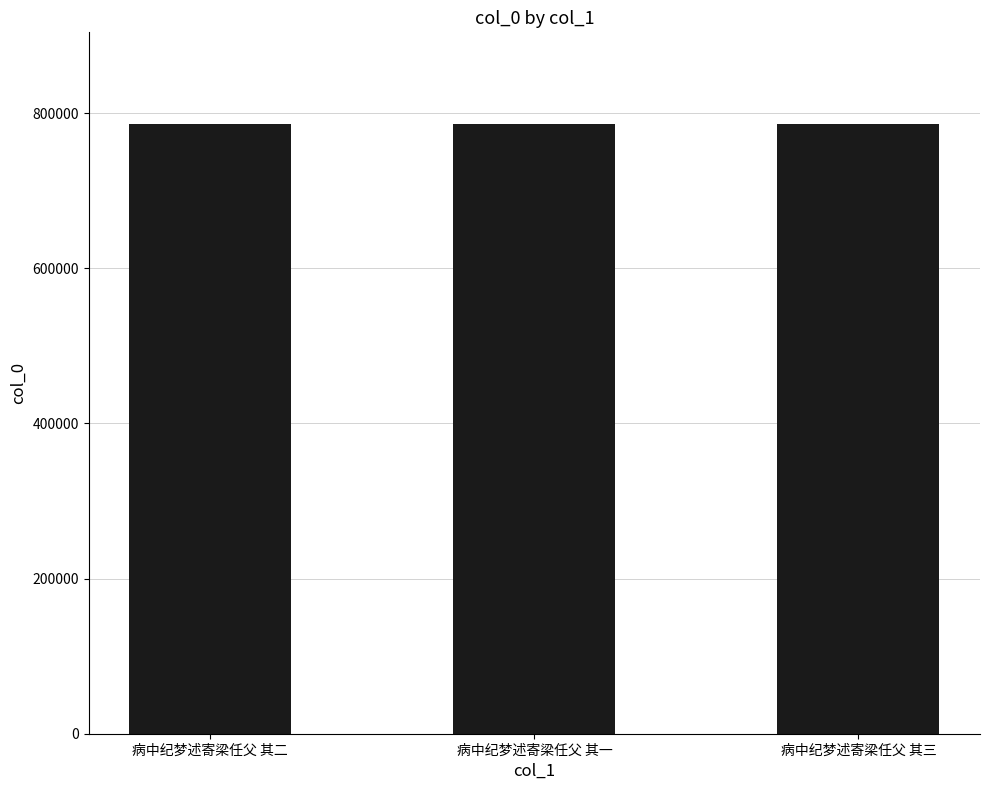

What is the label of the 3rd bar from the left?

病中纪梦述寄梁任父 其三